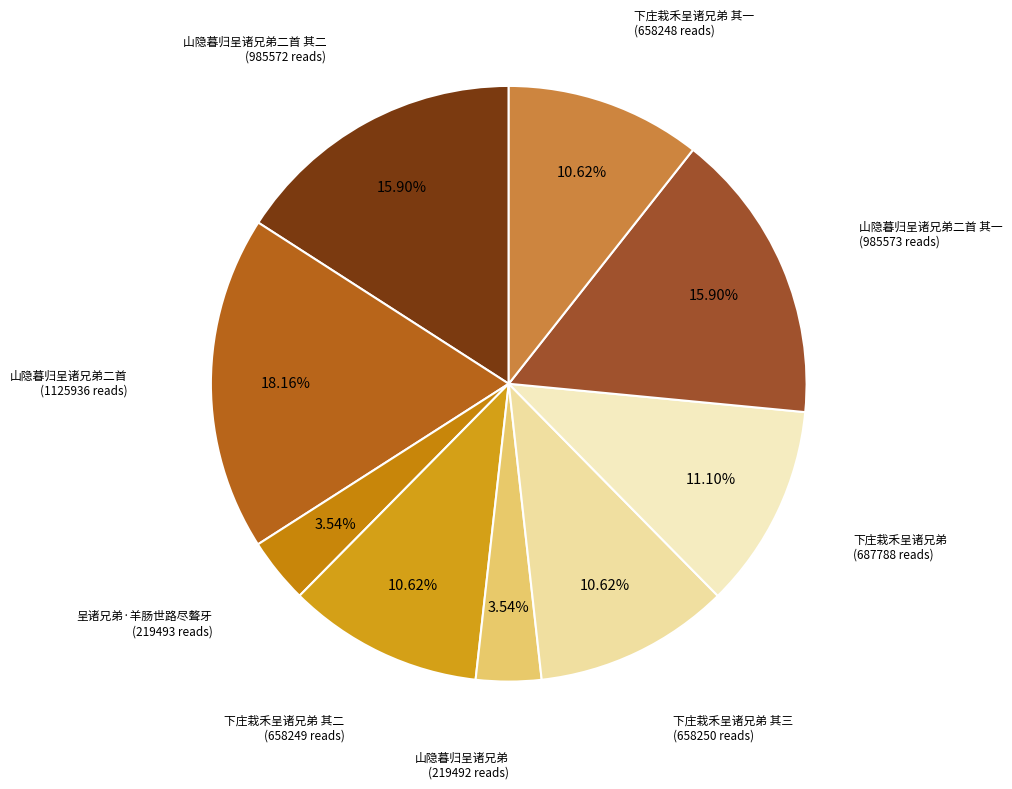

Rank the categories by value from highest to lowest.

山隐暮归呈诸兄弟二首, 山隐暮归呈诸兄弟二首 其一, 山隐暮归呈诸兄弟二首 其二, 下庄栽禾呈诸兄弟, 下庄栽禾呈诸兄弟 其三, 下庄栽禾呈诸兄弟 其二, 下庄栽禾呈诸兄弟 其一, 呈诸兄弟·羊肠世路尽聱牙, 山隐暮归呈诸兄弟